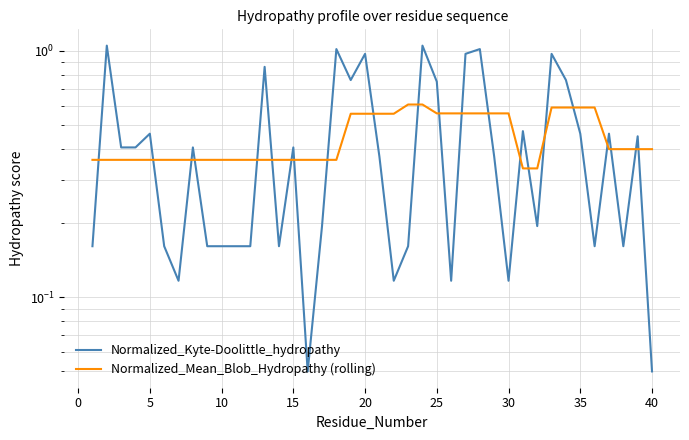

How many distinct data groups are displayed?

2